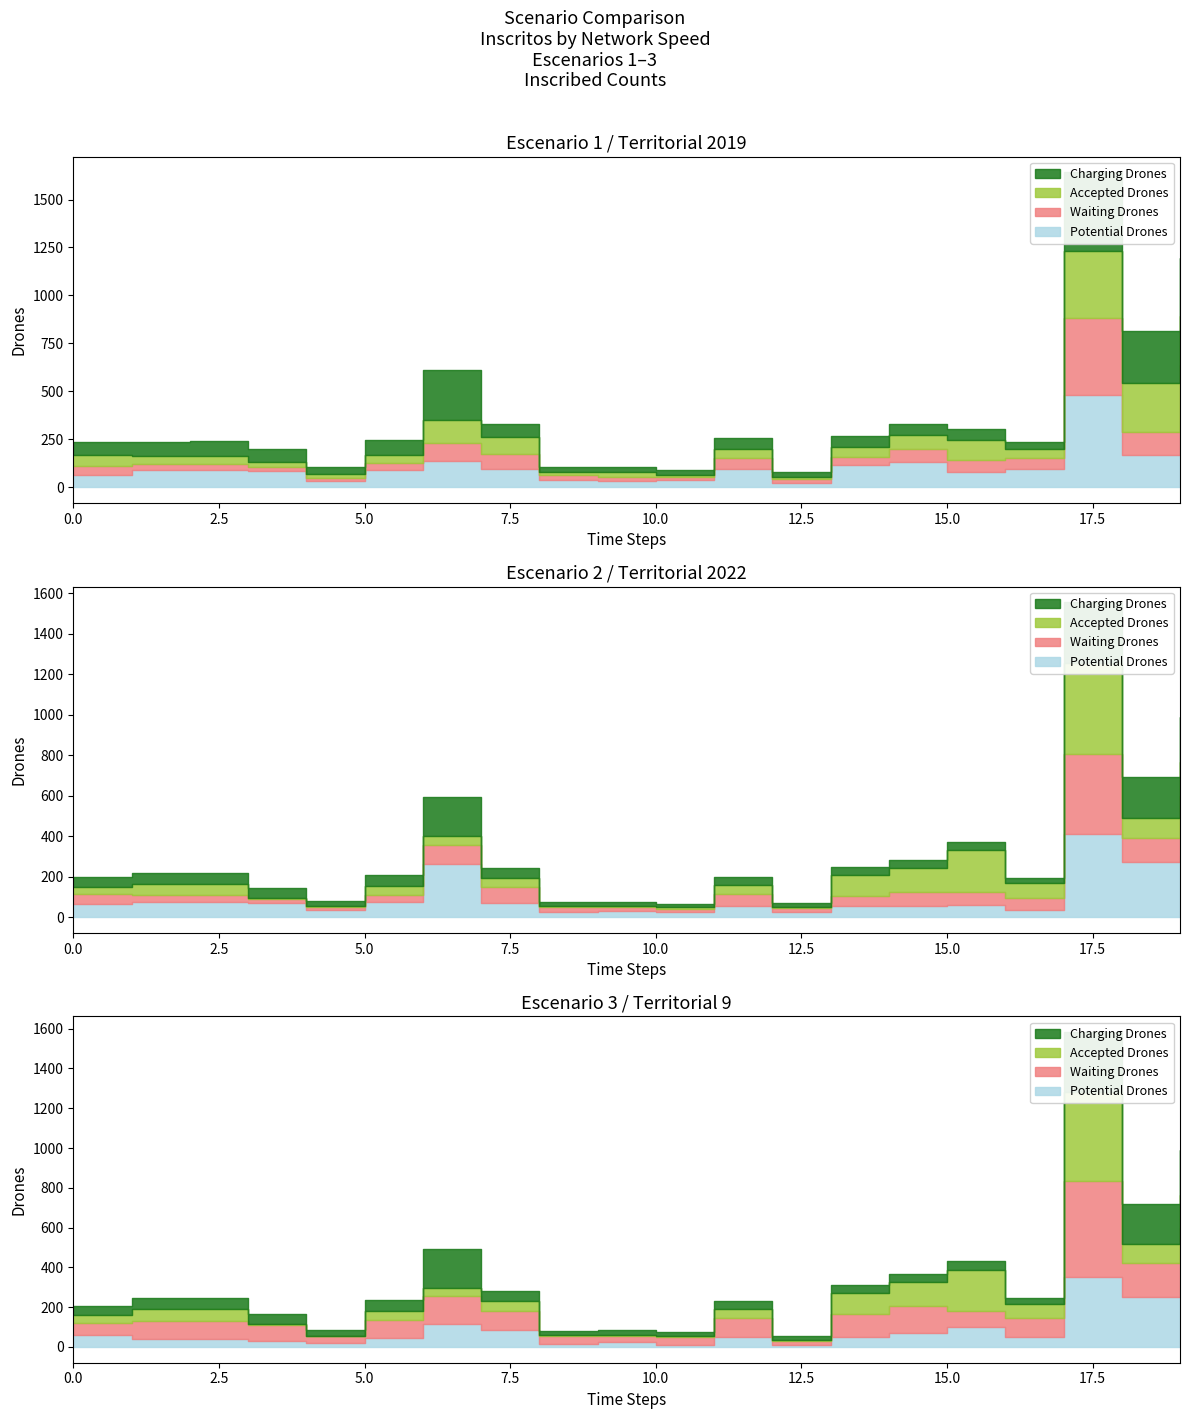

Is the value of esc2_medio1_inscritos at 8 greater than the value of esc3_lento_inscritos at 2?

No